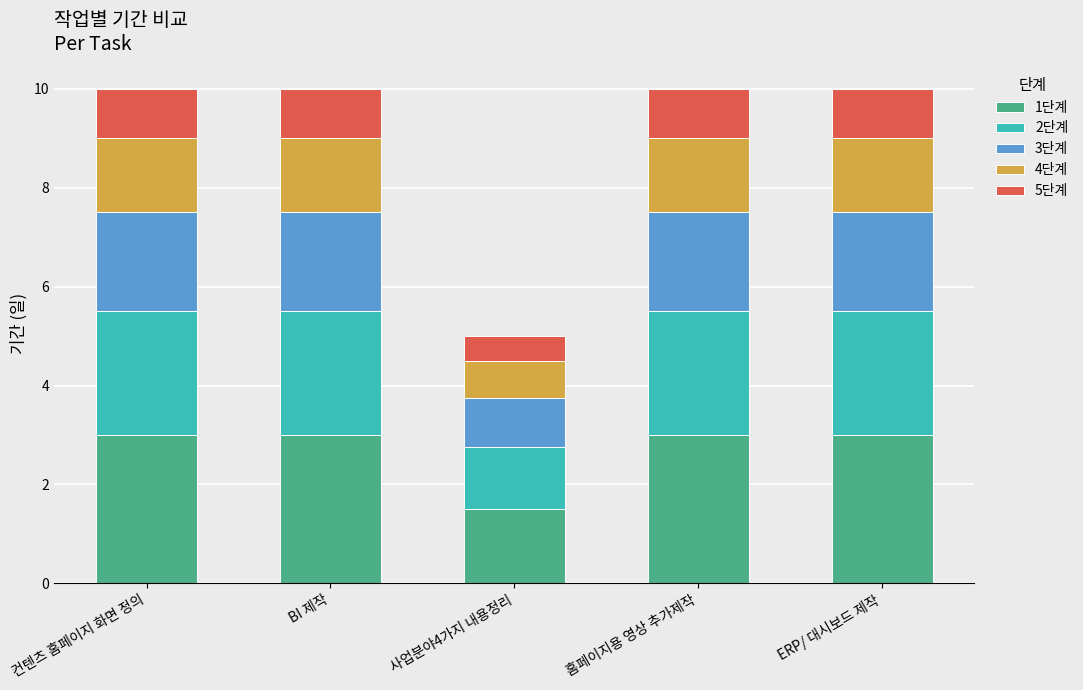

What is the total value across all series at 사업분야4가지 내용정리?

5.0